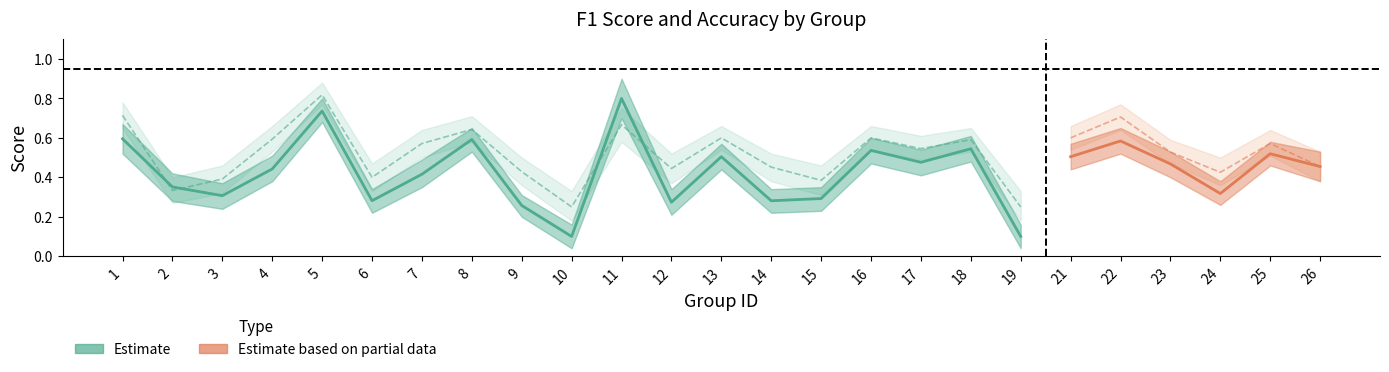

What is the minimum value shown in the chart?

0.1